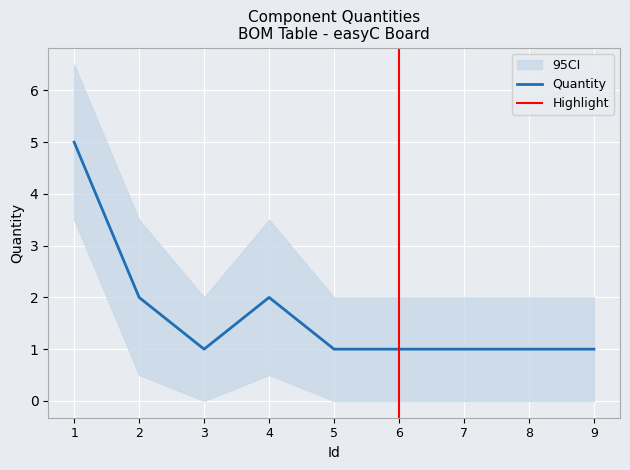

Reading left to right, extract all data points from this chart.

5	2	1	2	1	1	1	1	1